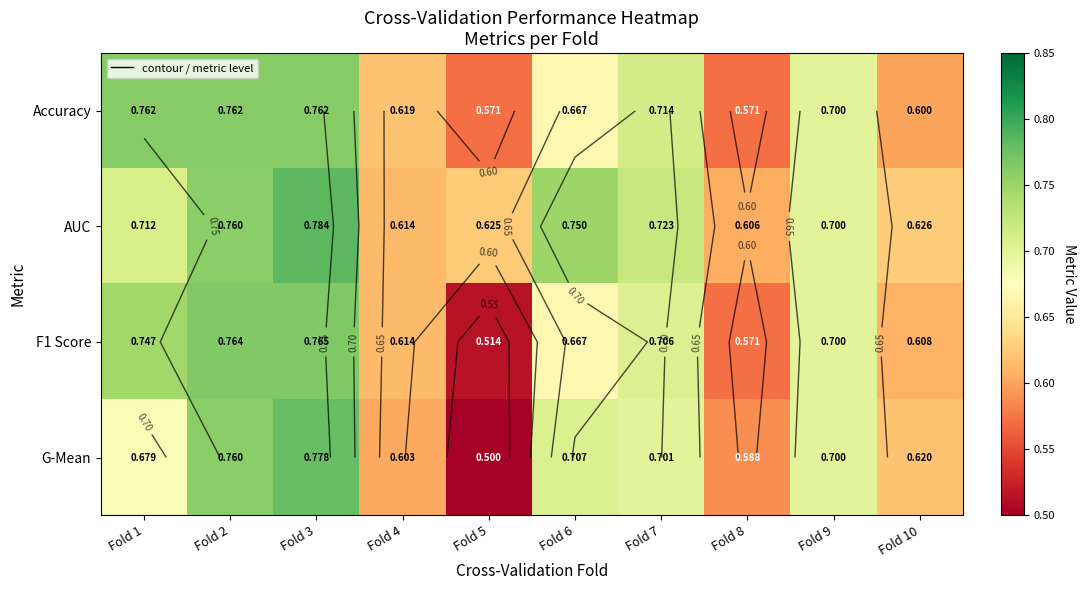

True or false: AUC has a value of 0.5 at Fold 3.

False